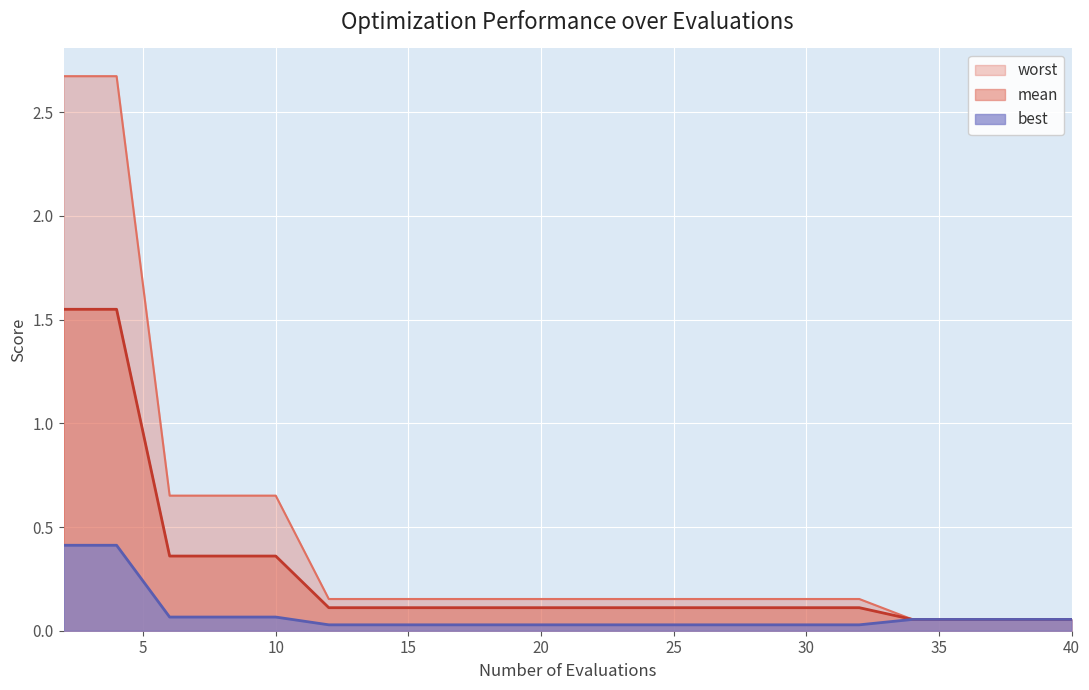

Which series has the widest spread of values?

worst